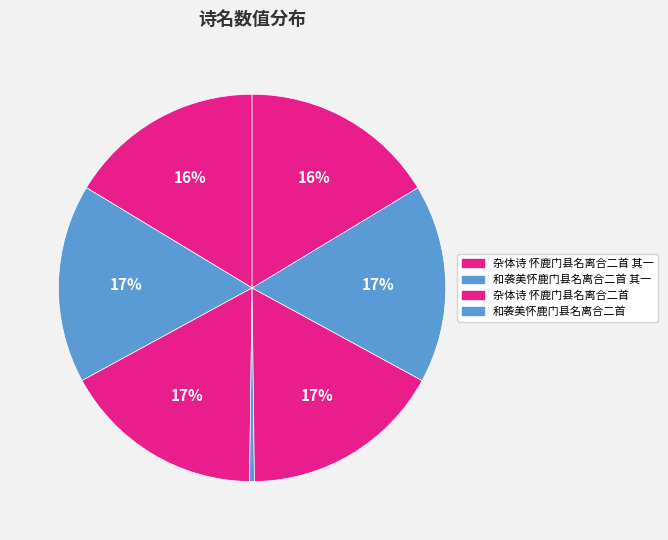

Count the number of slices in the pie.

7